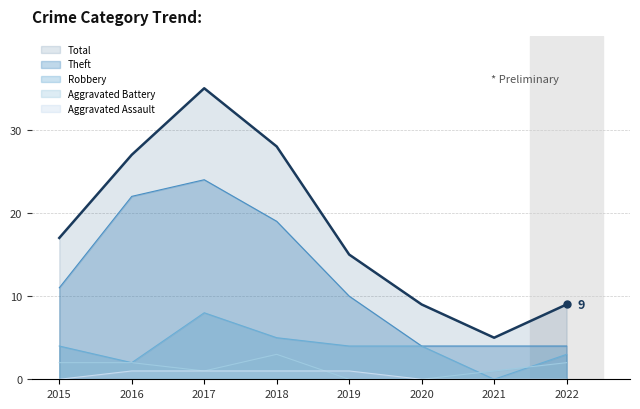

Rank the series at 2016 from highest to lowest value.

Total, Theft, Robbery, Aggravated Battery, Aggravated Assault